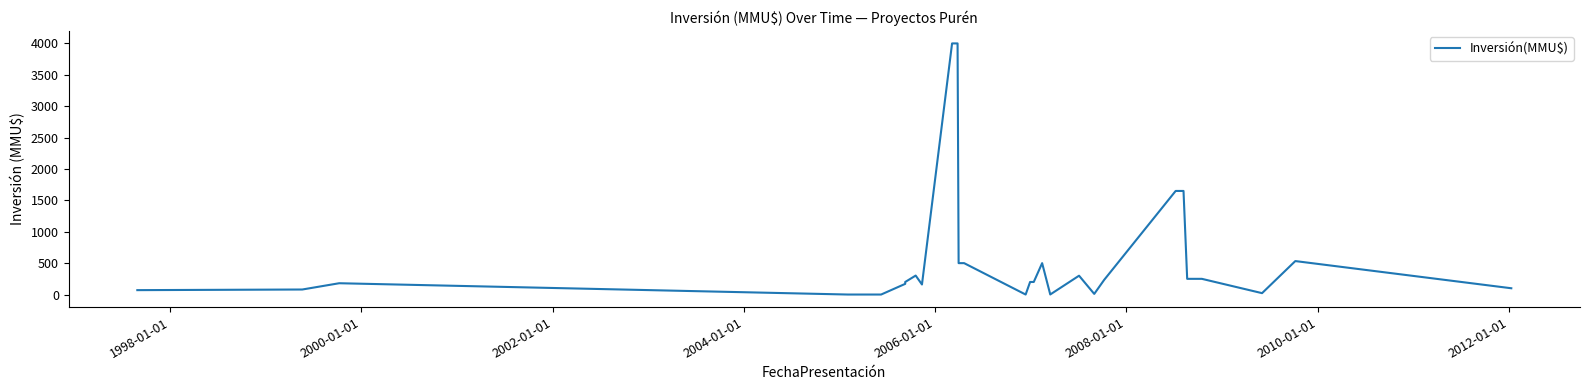

How many points are higher than both their immediate neighbors (excluding endpoints)?

5